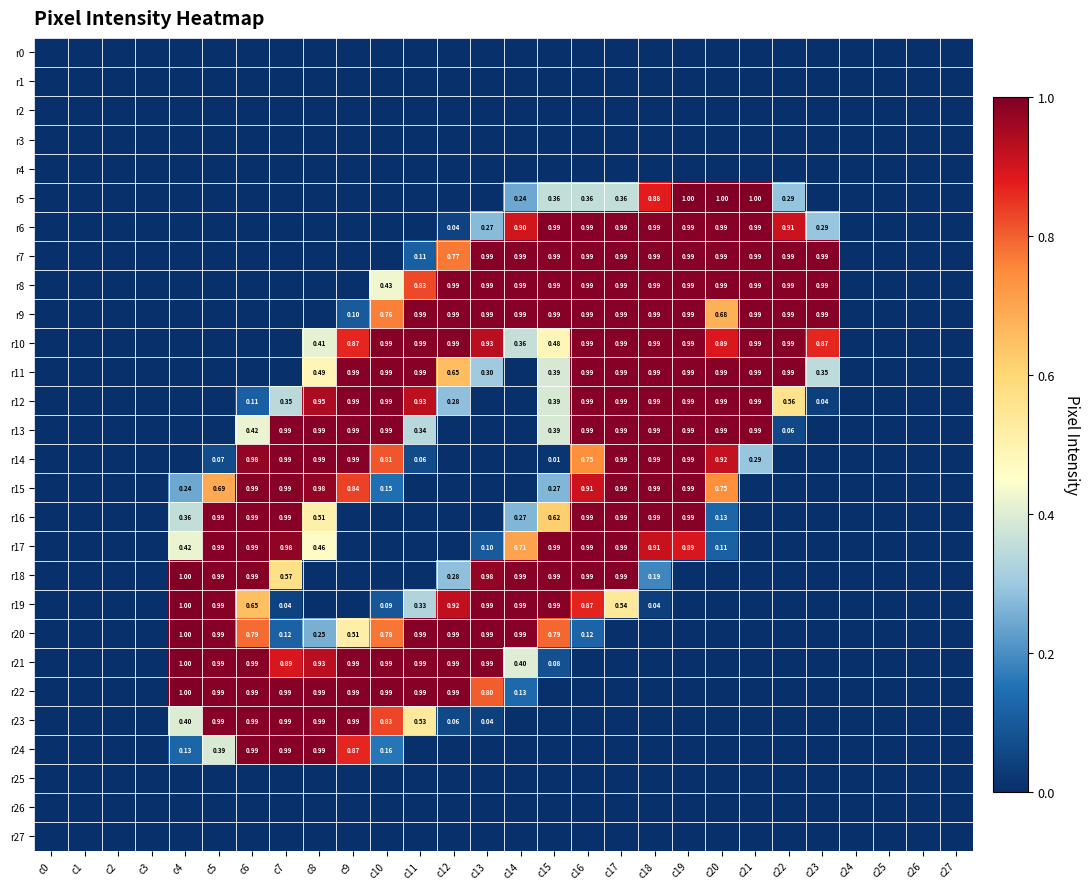

List the series in order of their peak value, lowest first.

r0, r1, r2, r3, r4, r25, r26, r27, r6, r7, r8, r9, r10, r11, r12, r13, r14, r15, r16, r17, r23, r24, r18, r20, r22, r5, r19, r21